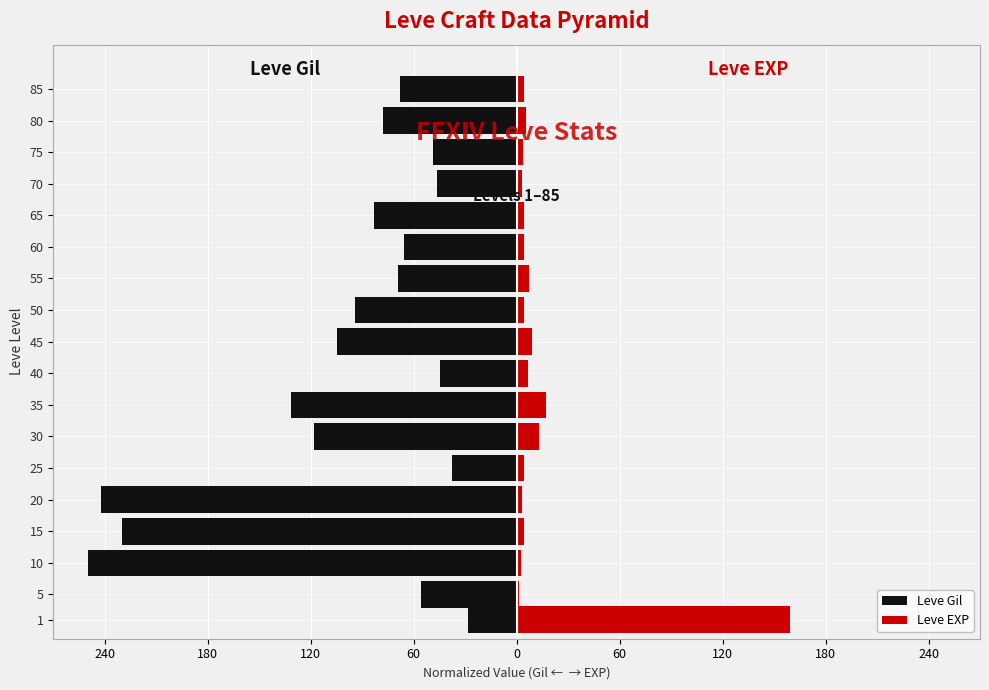

Which has a higher value, 65 or 25?

25